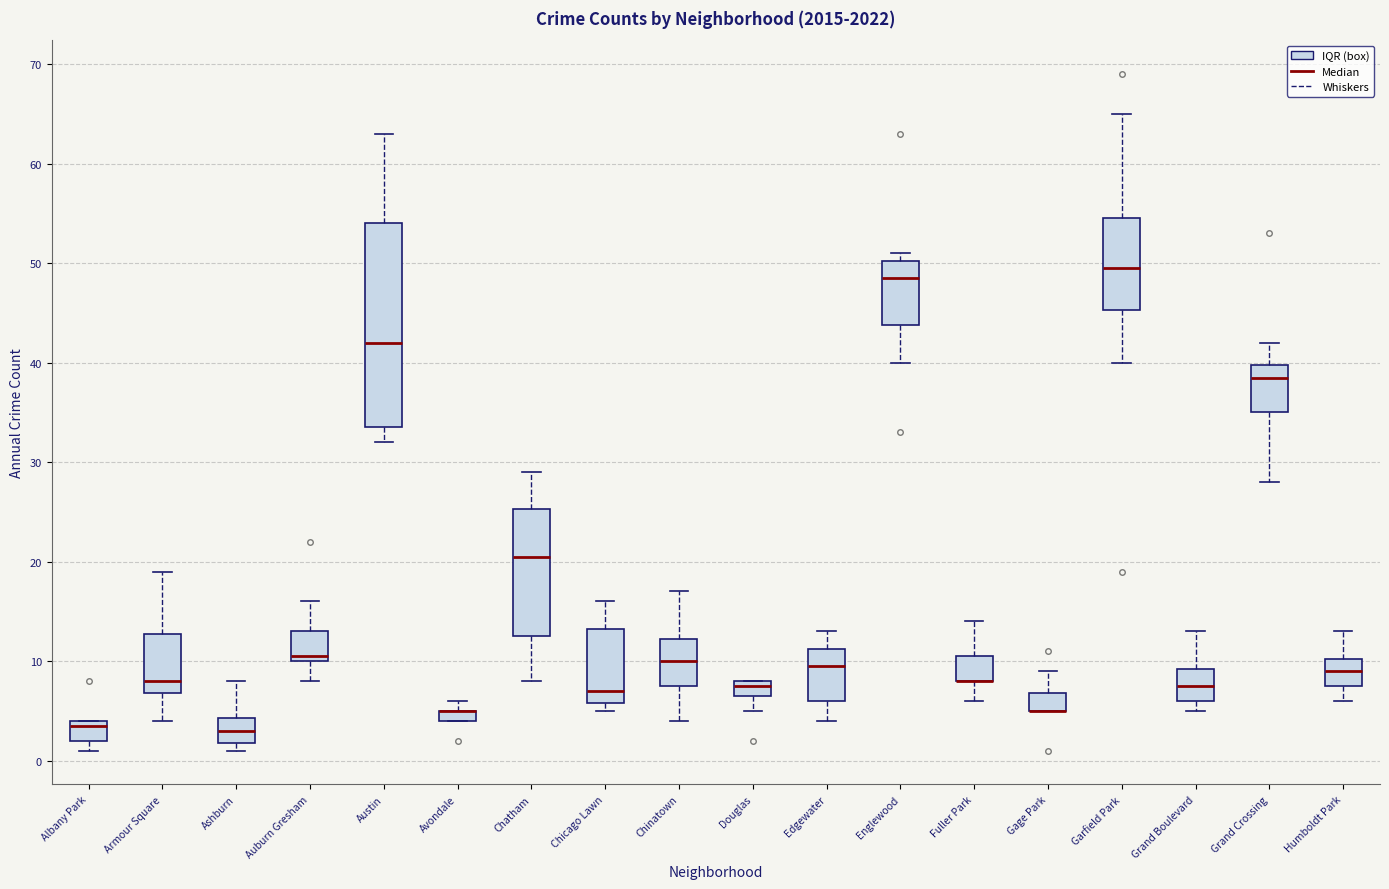

Where is the lower edge of the box for Albany Park on the y-axis? The values are not printed on the chart, so give them approximately, as read against the axis.

2